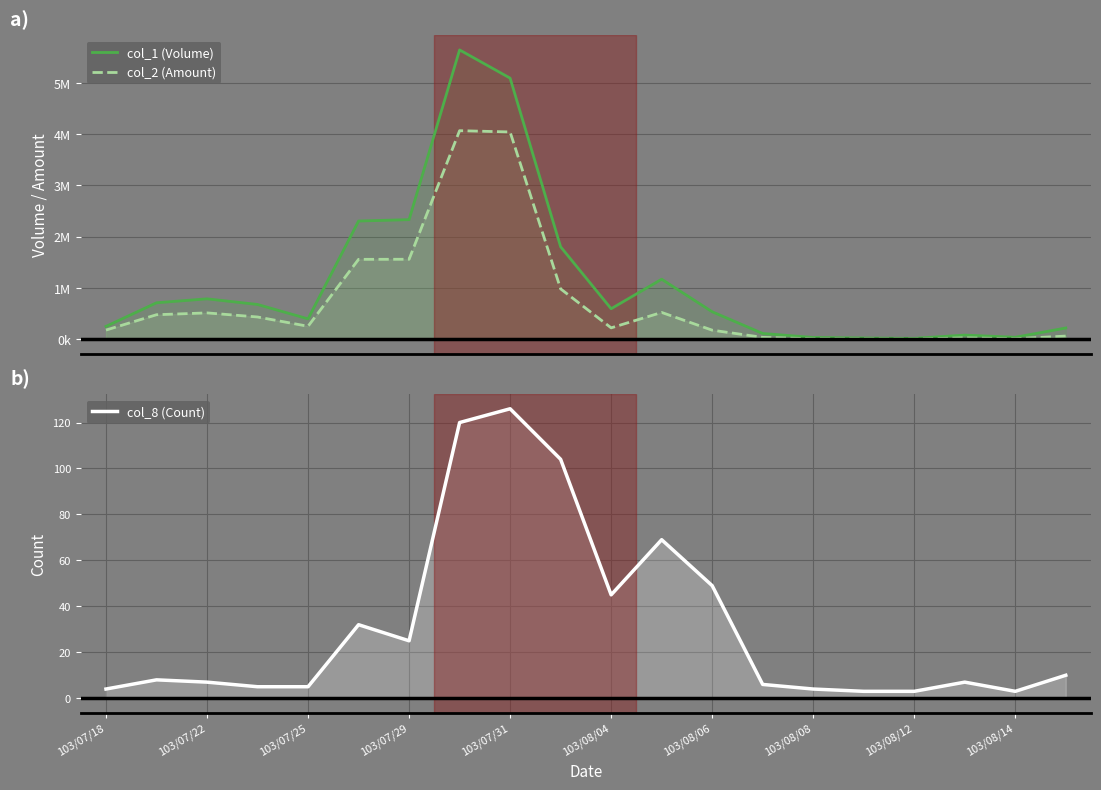

Reading left to right, transcribe all the data shown in this chart.

col_1 (Volume): 253000	713000	790000	680000	400000	2306000	2333000	5640000	5090000	1804000	597000	1172000	538000	115000	37000	27000	20000	83000	41000	222000
col_2 (Amount): 181210	480170	516000	436200	255500	1559320	1561090	4066330	4041310	983990	224460	524800	179270	39050	11810	9630	6280	29660	13350	64130
col_8 (Count): 4	8	7	5	5	32	25	120	126	104	45	69	49	6	4	3	3	7	3	10